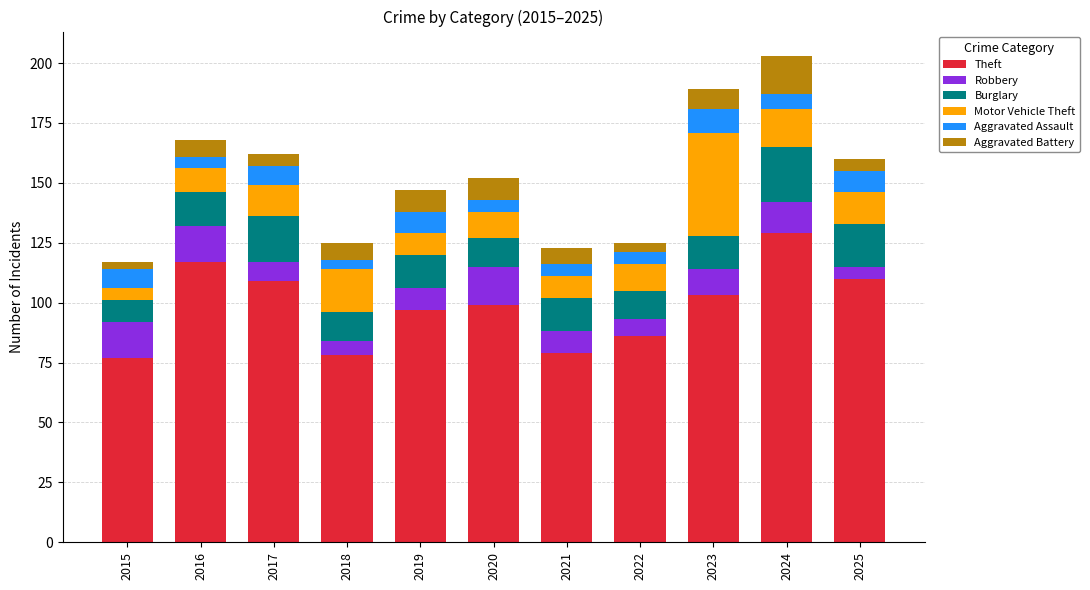

What is the minimum value for Theft?

77